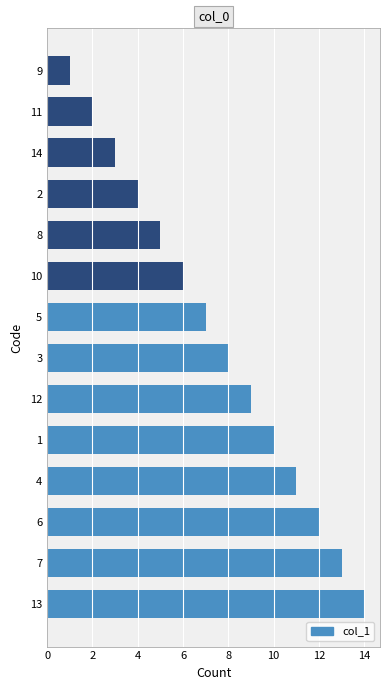

Which has a higher value, 8 or 13?

13